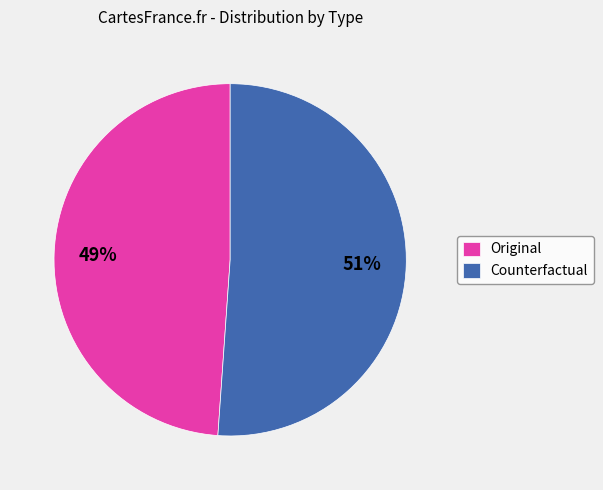

Does any single category account for the majority?

Yes